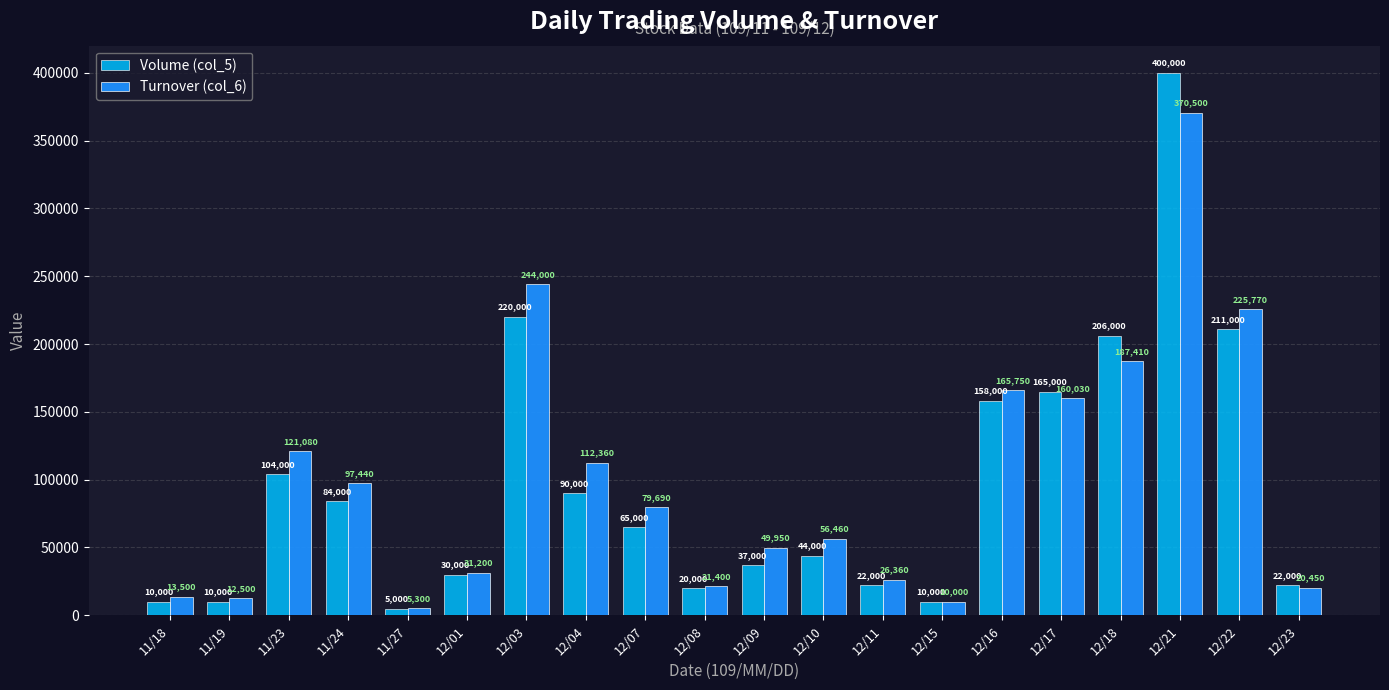

Which series has the largest range (max minus min)?

Volume (col_5)